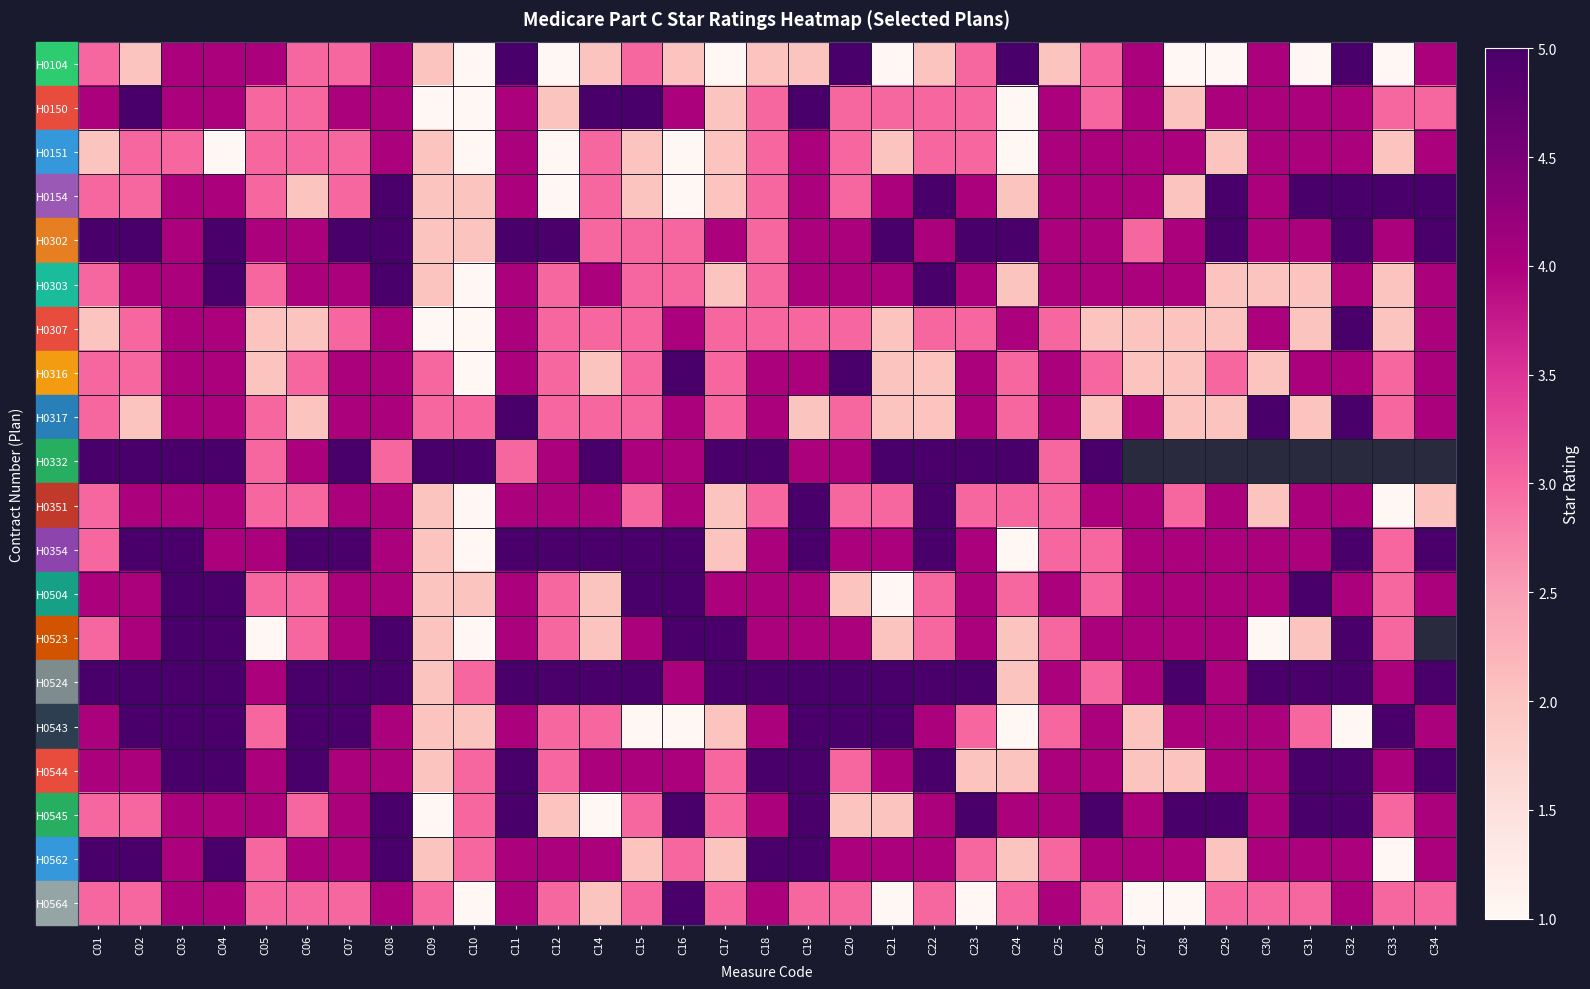

Is the value of H0351 at C03 greater than the value of H0504 at C19?

No